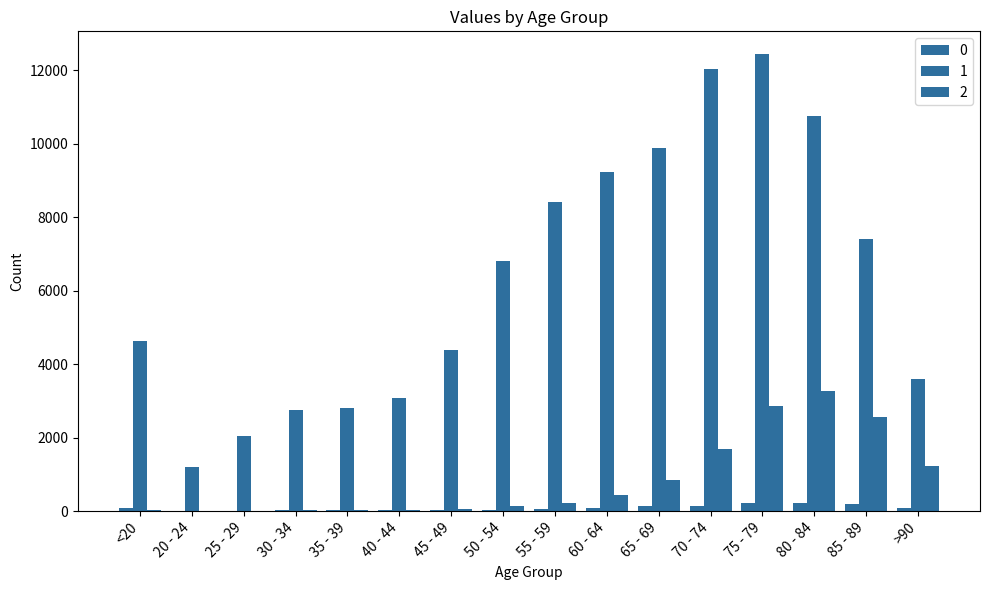

Where is 2 nearest to the value 1638?

70 - 74